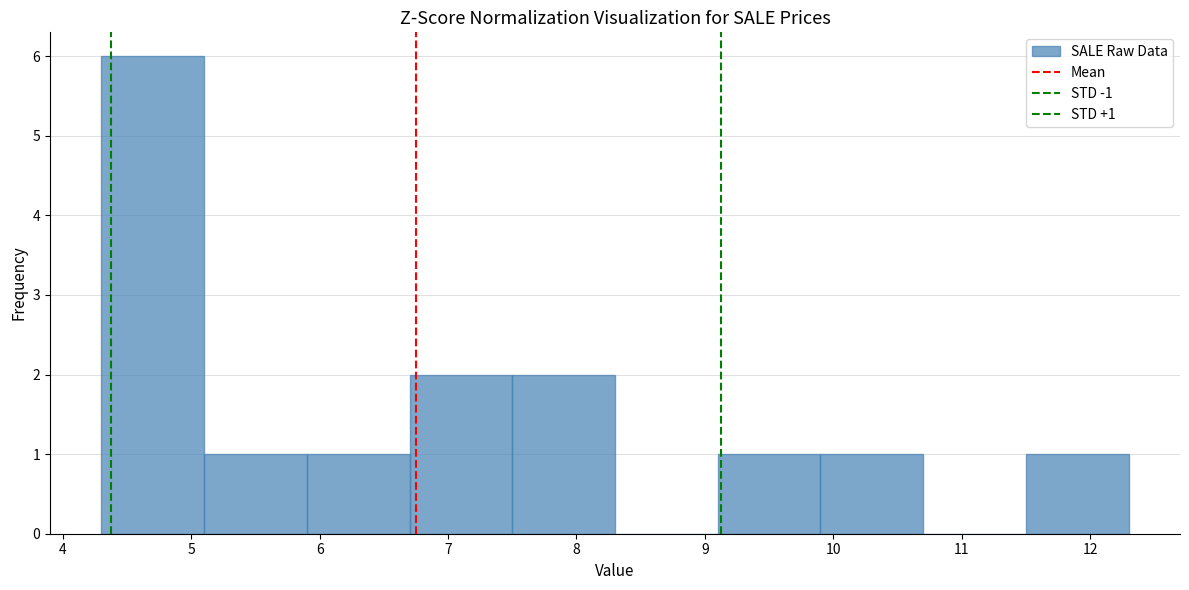

Which range on the x-axis has the tallest bar?

4.3 to 5.1